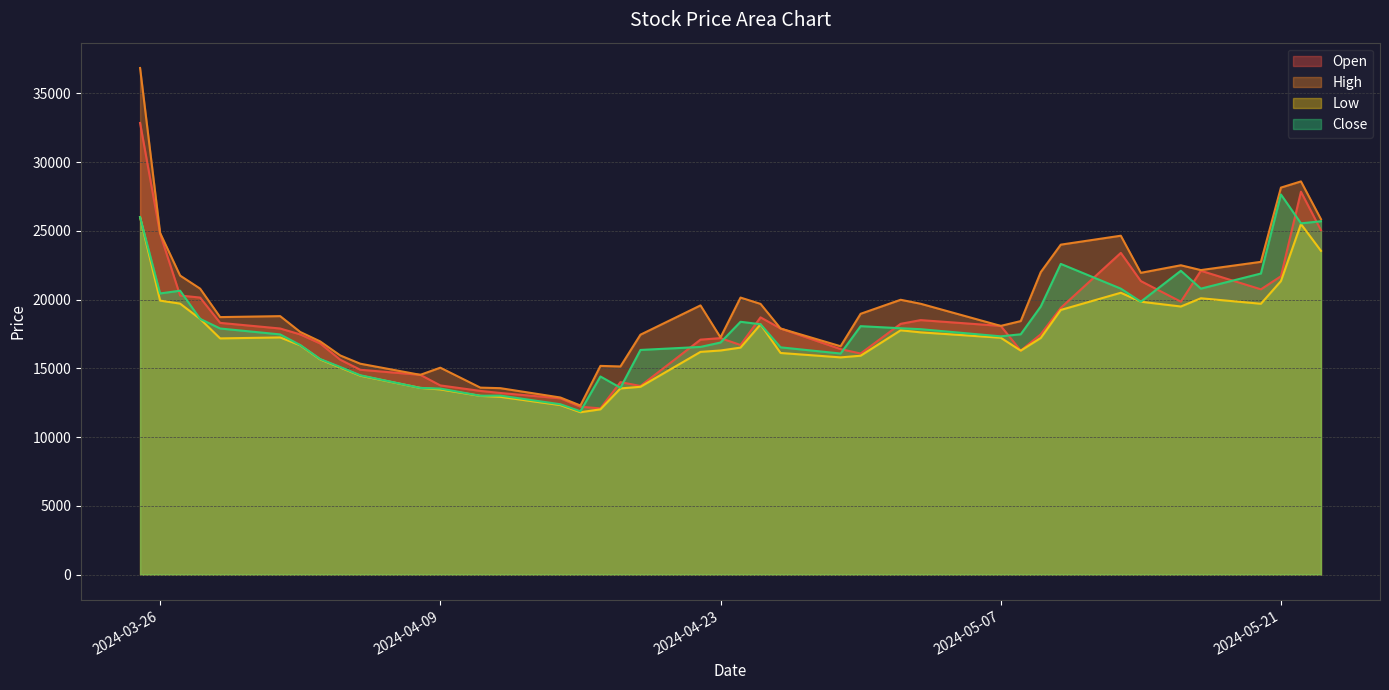

Is the value of Low at 2024-05-07 greater than the value of Close at 2024-05-08?

No